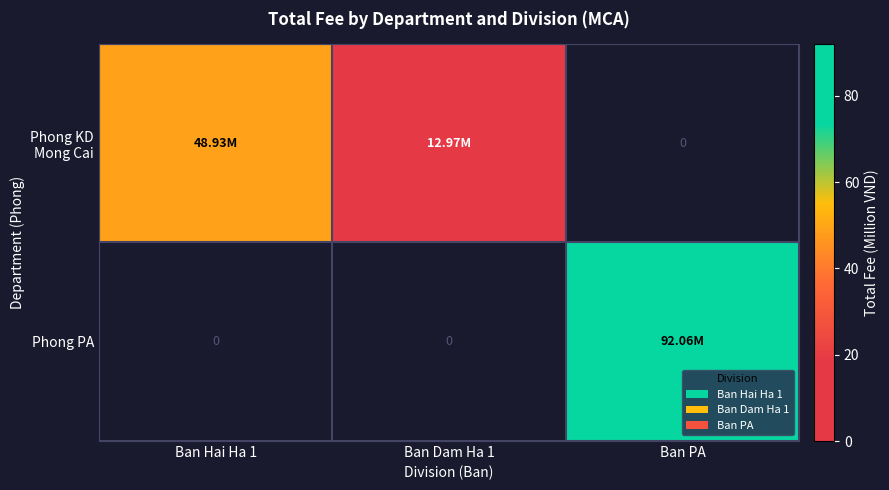

The value of Phong PA at Ban Hai Ha 1 is -40.9. True or false?

False